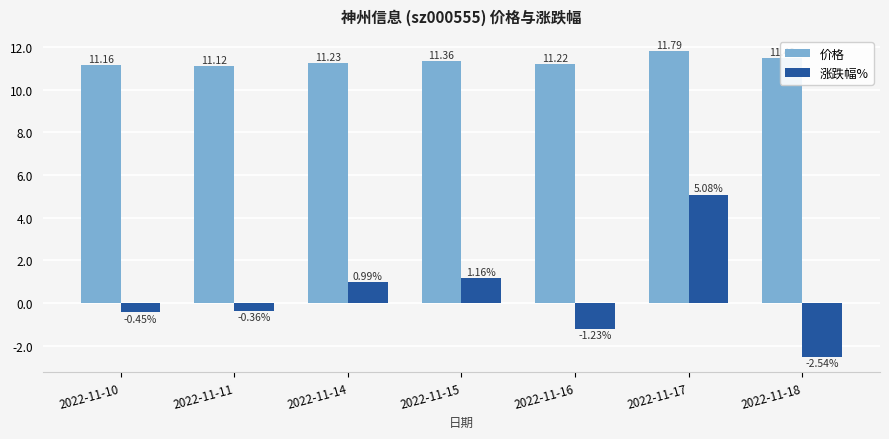

List the labels in order of 涨跌幅% value, largest first.

2022-11-17, 2022-11-15, 2022-11-14, 2022-11-11, 2022-11-10, 2022-11-16, 2022-11-18